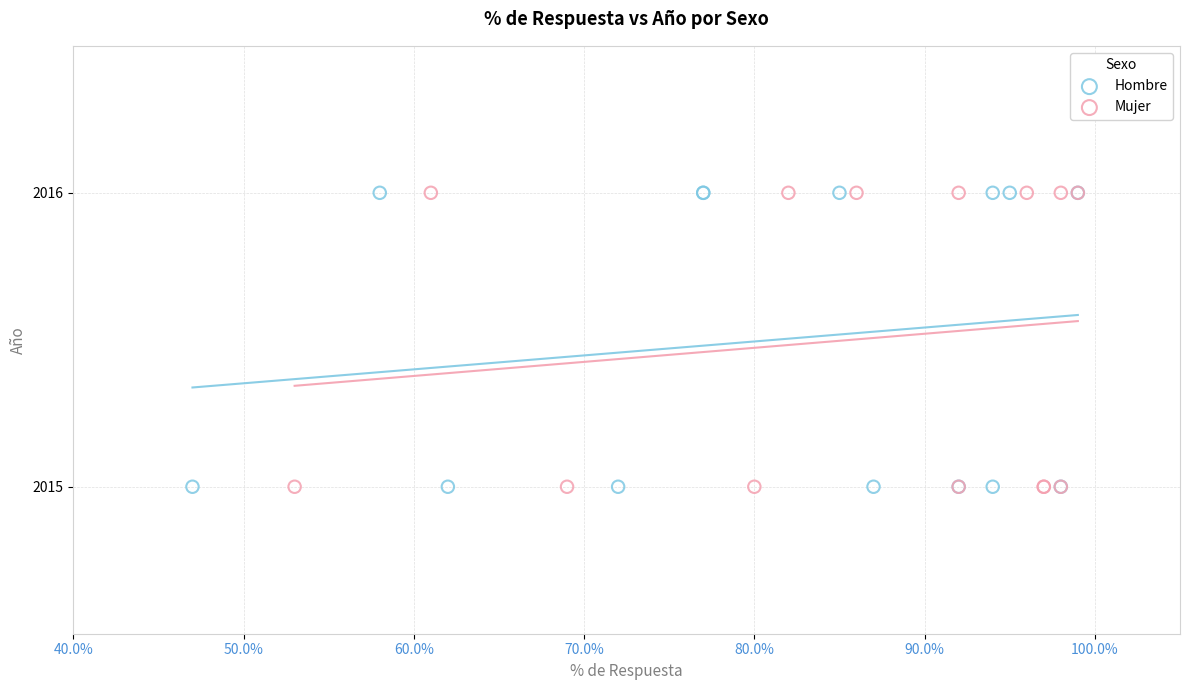

What are all the series names shown in the legend?

Hombre, Mujer